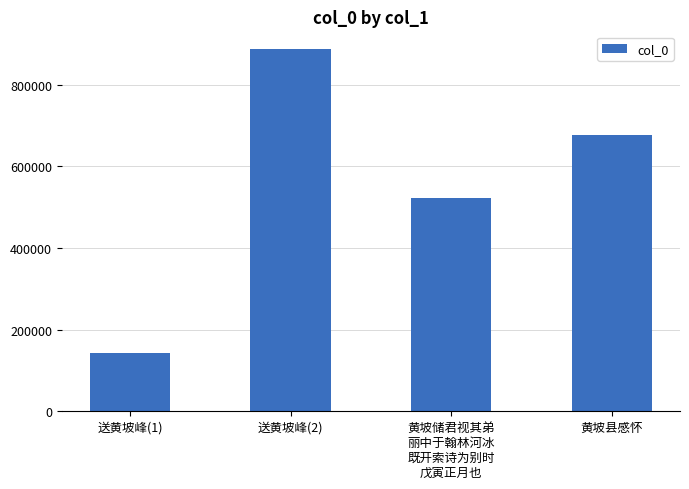

What is the maximum value shown in the chart?

886501